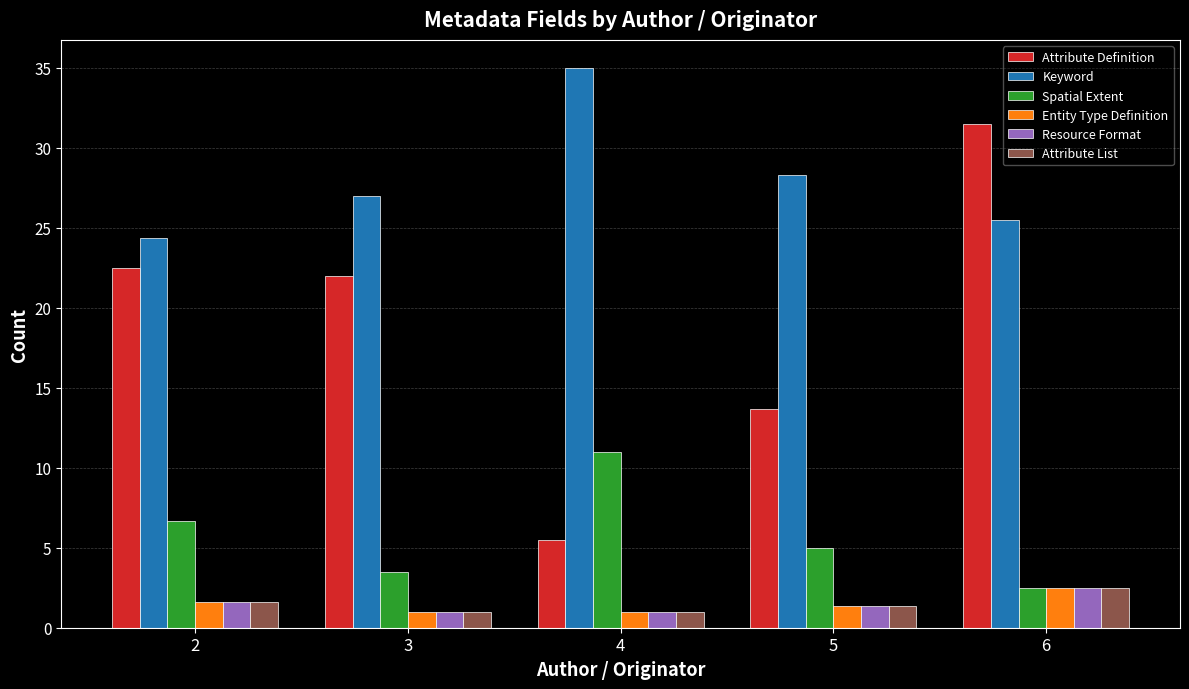

Which category has the lowest value in the Spatial Extent series?

6